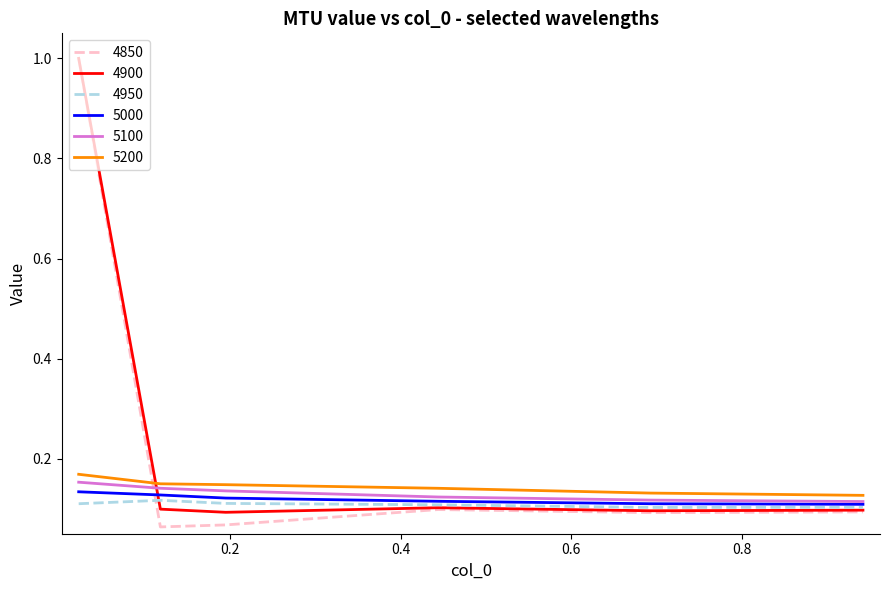

True or false: 5200 and 5100 intersect in this chart.

False